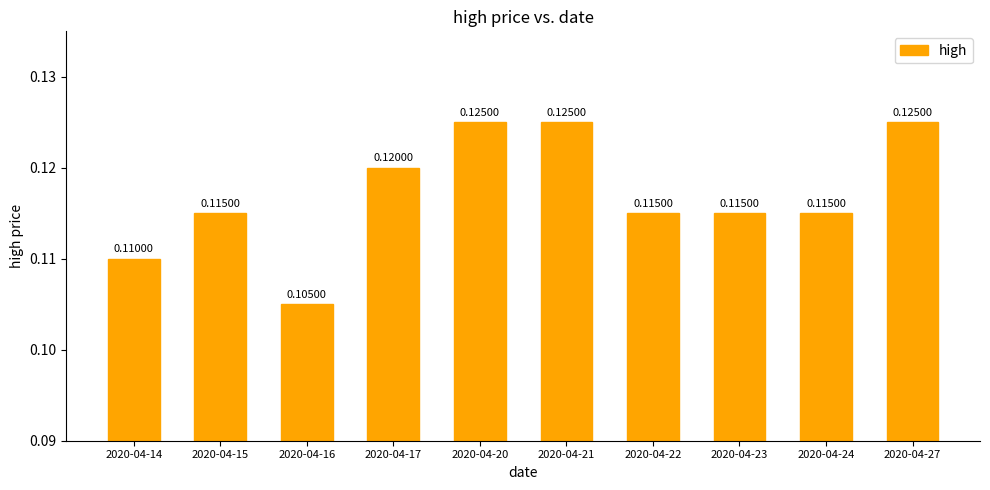

What is the sum of the values at 2020-04-20 and 2020-04-23?

0.2